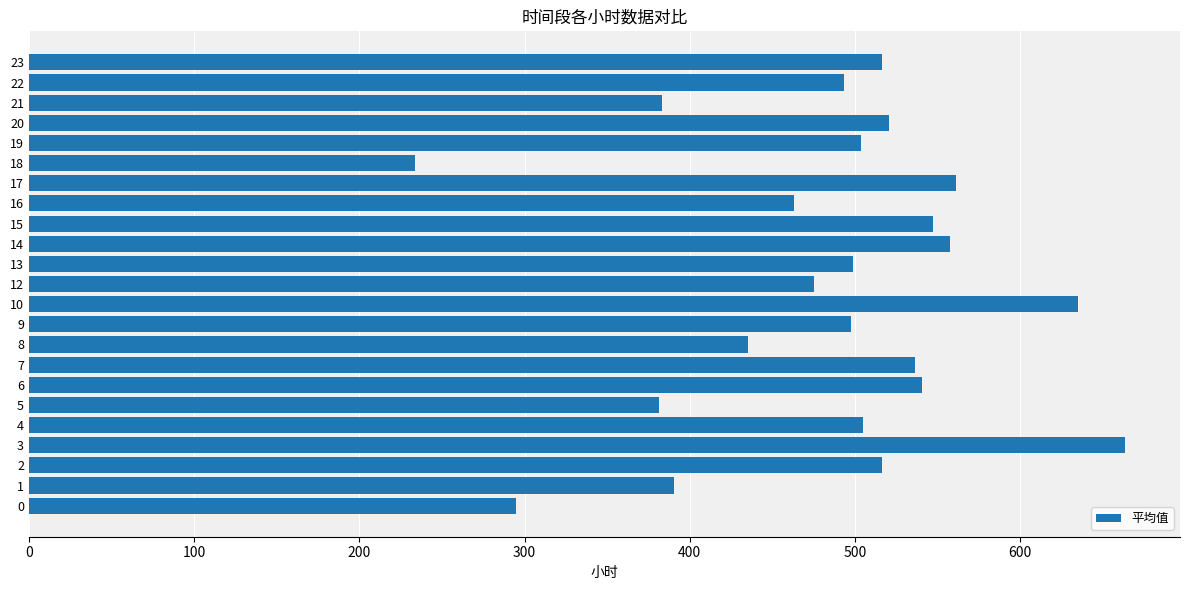

What is the average value?

484.7